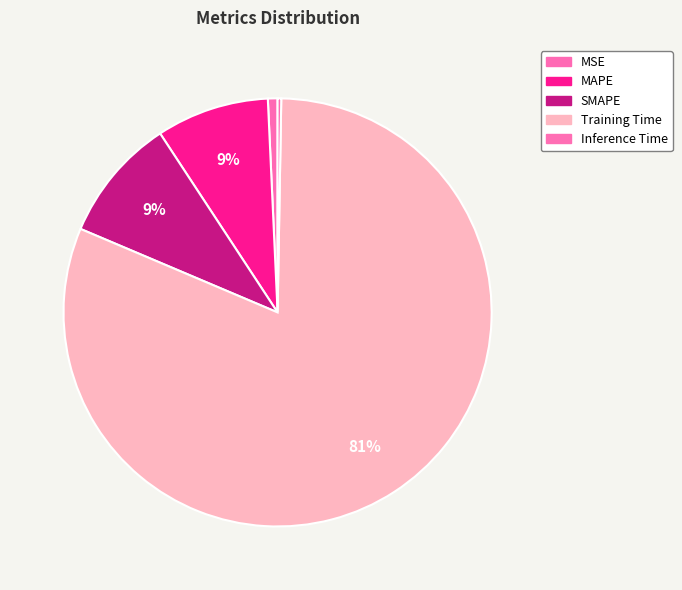

How many slices are in this pie chart?

5